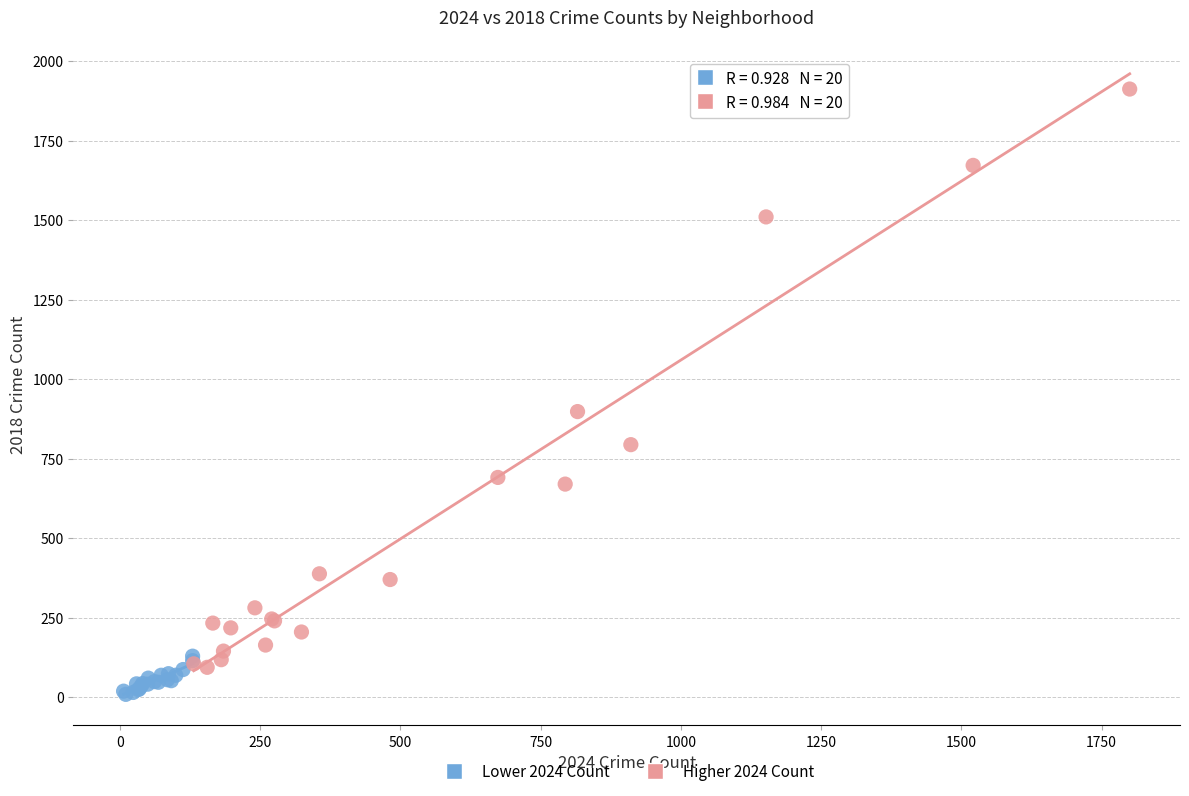

Which series has the largest Y range (max minus min)?

Higher 2024 Count